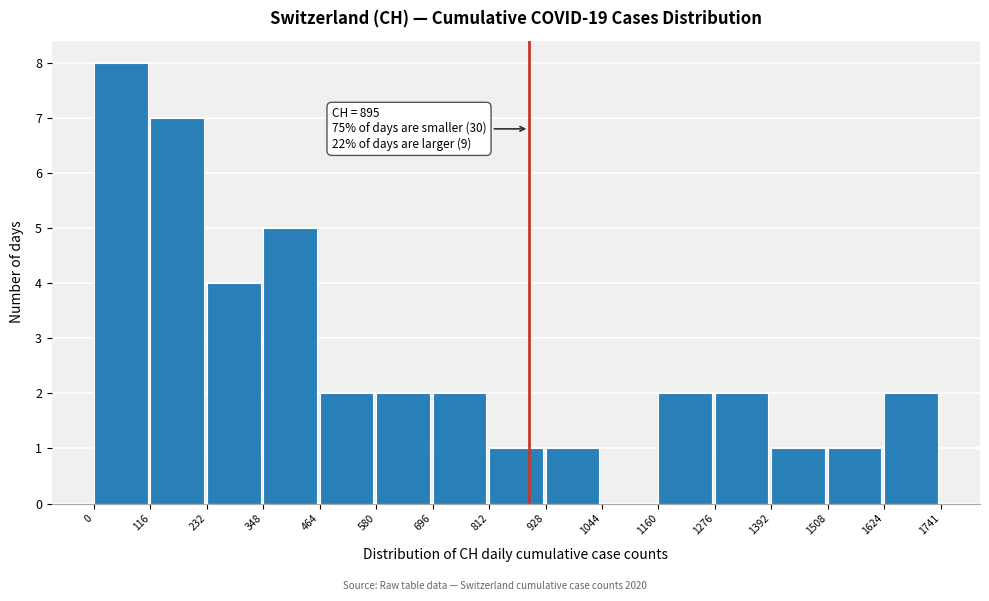

Over which range of the x-axis is the bar tallest?

0 to 116